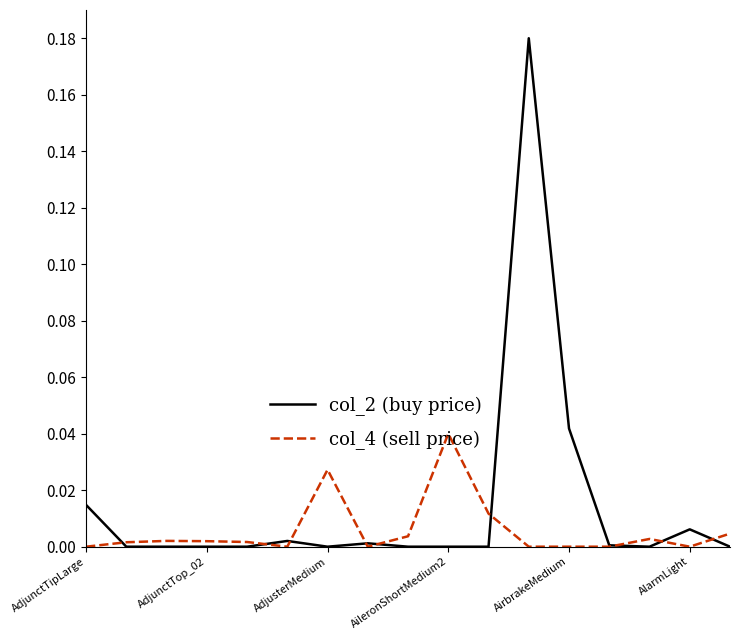

Which series has the widest spread of values?

col_2 (buy price)